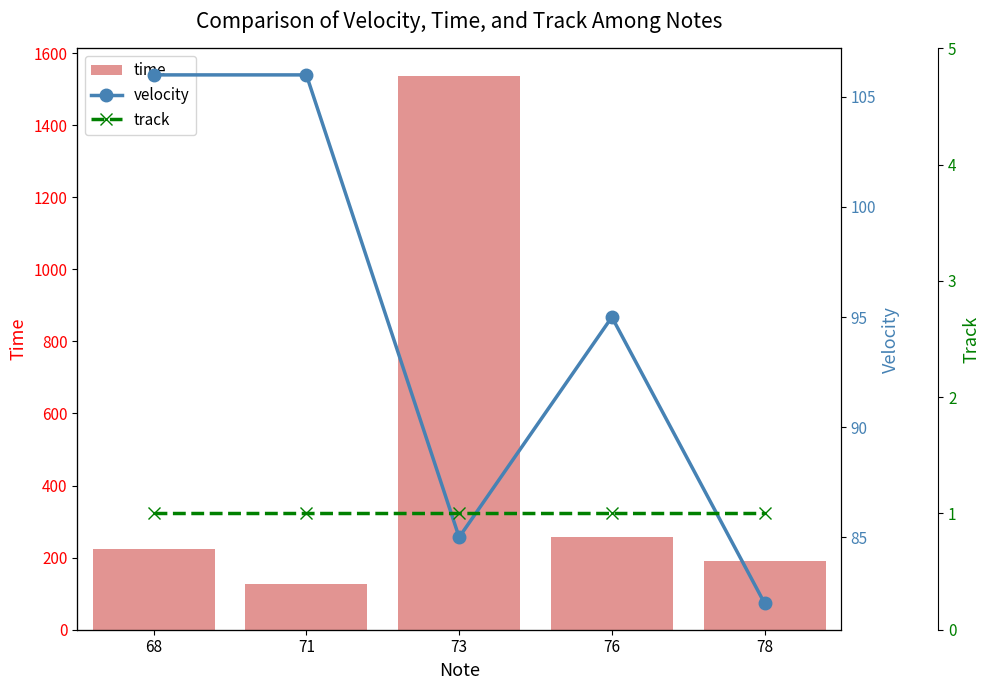

Where does the time series first go above 224?

73